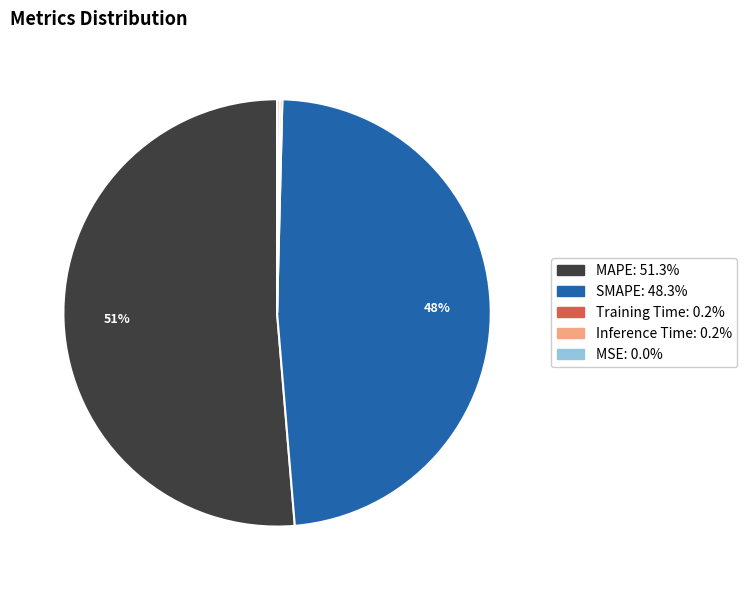

Is there any slice that represents more than half of the pie?

Yes